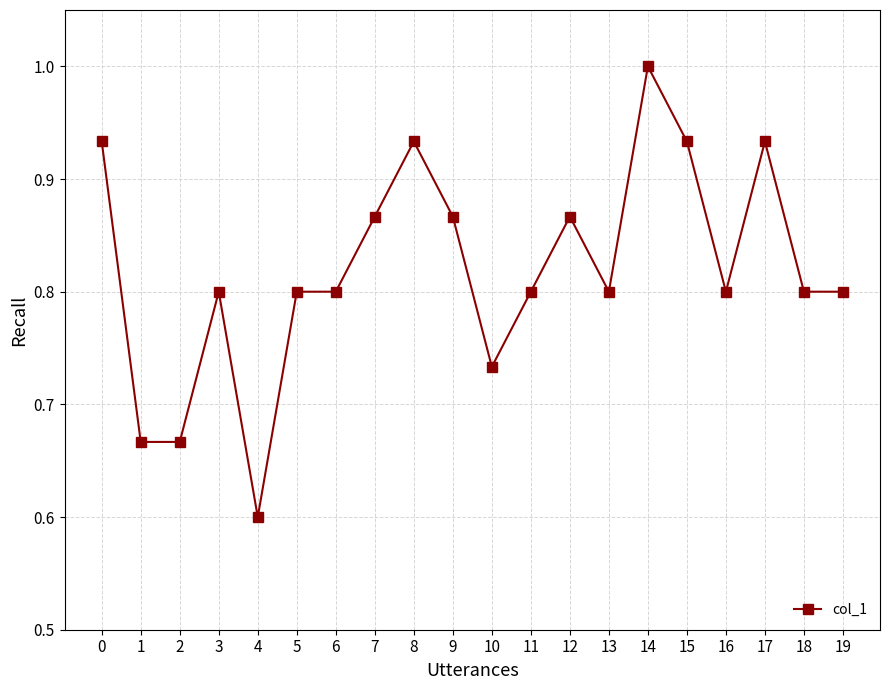

How many categories are shown in the chart?

20